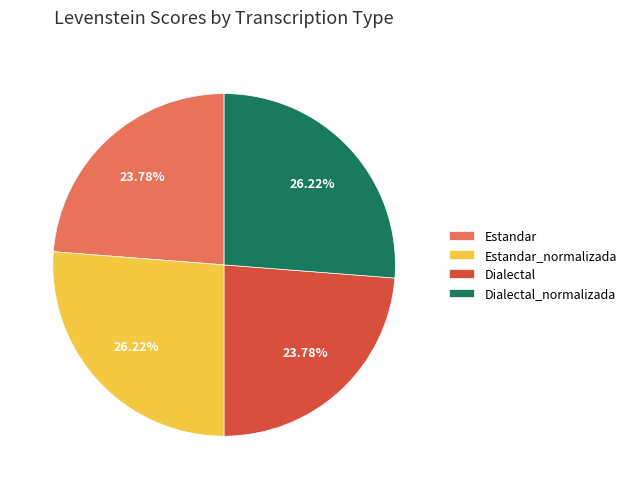

True or false: Dialectal accounts for 24% of the total.

True